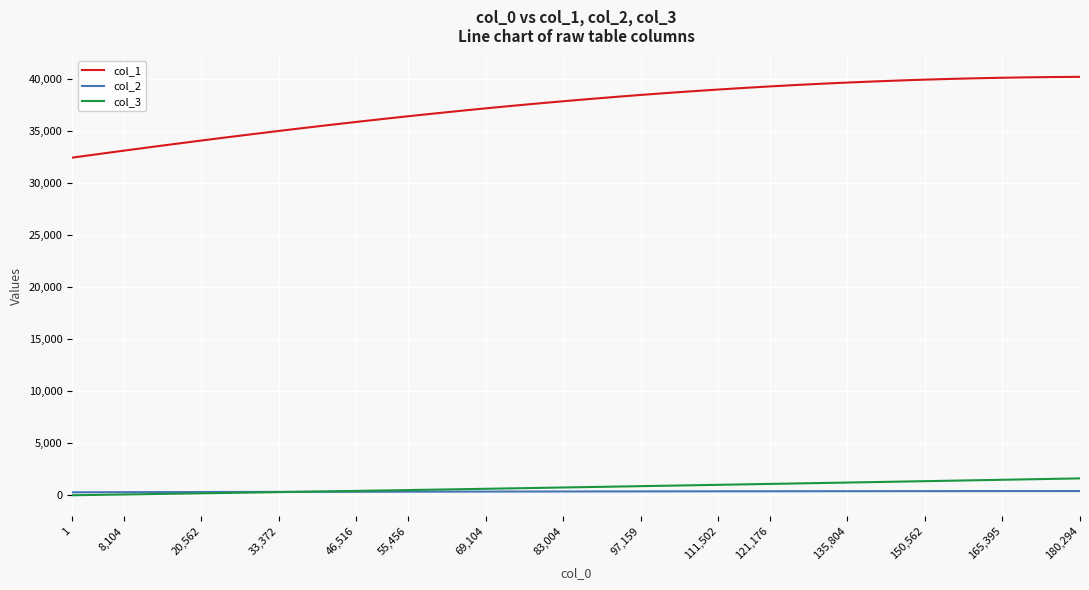

How many lines are shown in the chart?

3